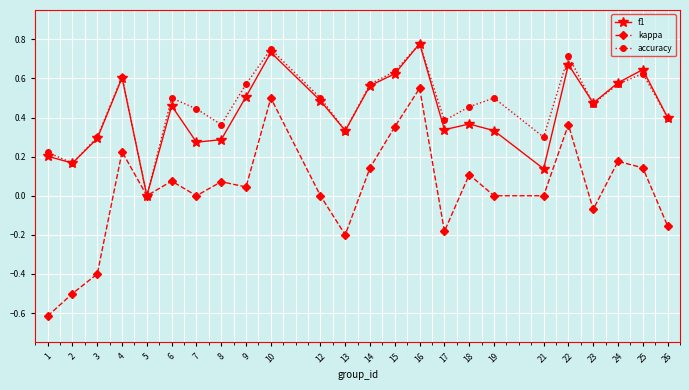

What are all the series names shown in the legend?

f1, kappa, accuracy